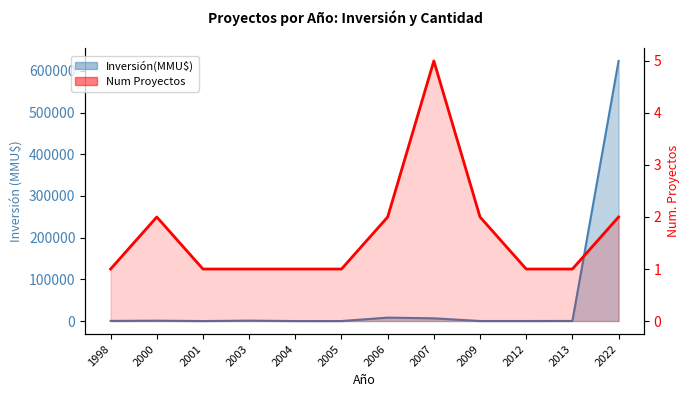

At which category is the sum across all series the highest?

2022